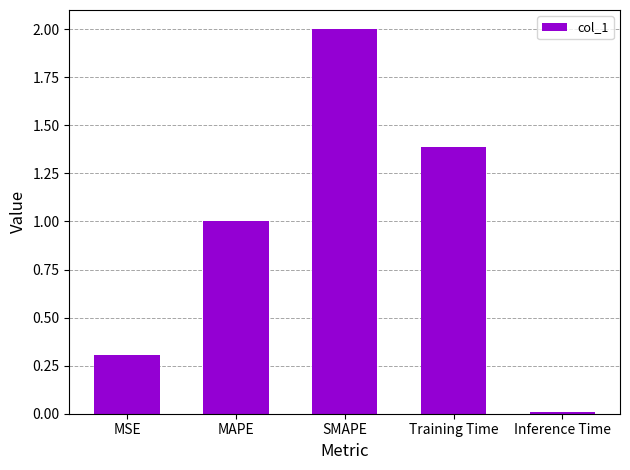

Rank the categories by value from lowest to highest.

Inference Time, MSE, MAPE, Training Time, SMAPE